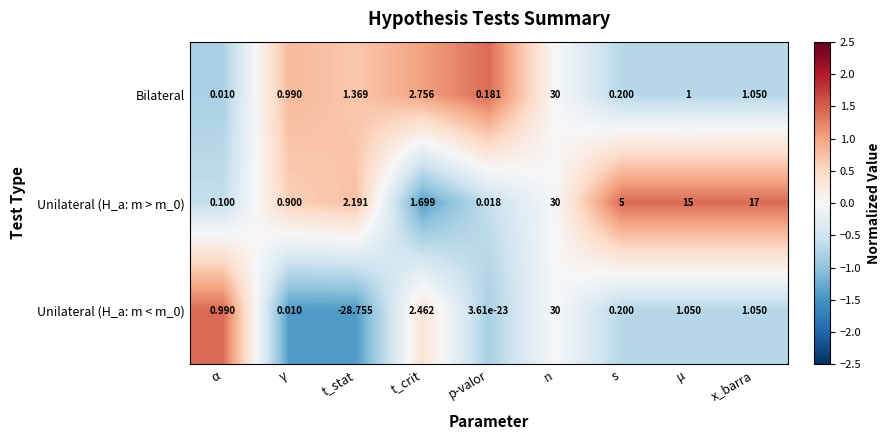

How many series are shown in this chart?

3